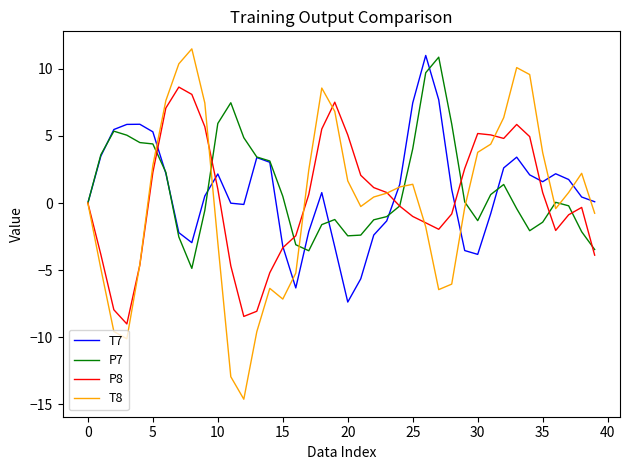

Which series has the largest range (max minus min)?

T8